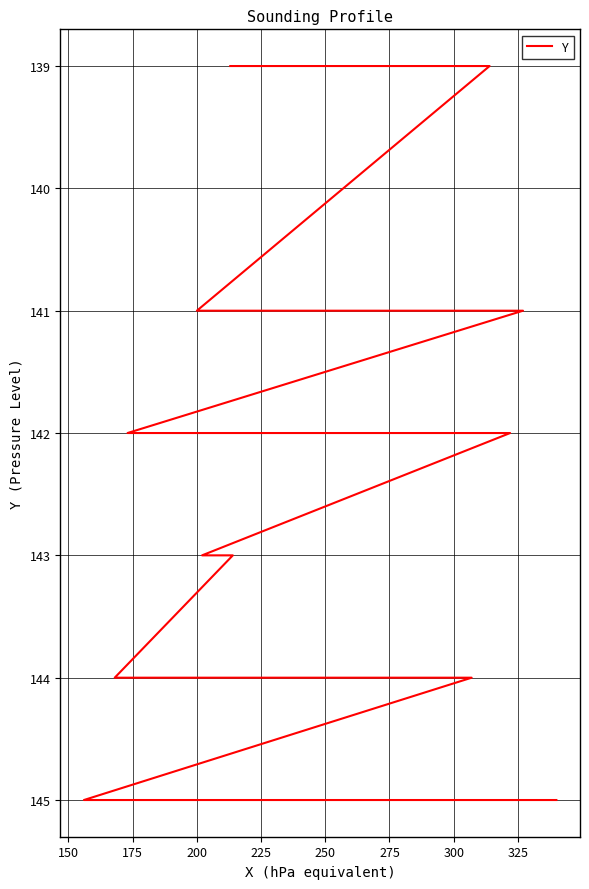

How many data points are above 144?

14